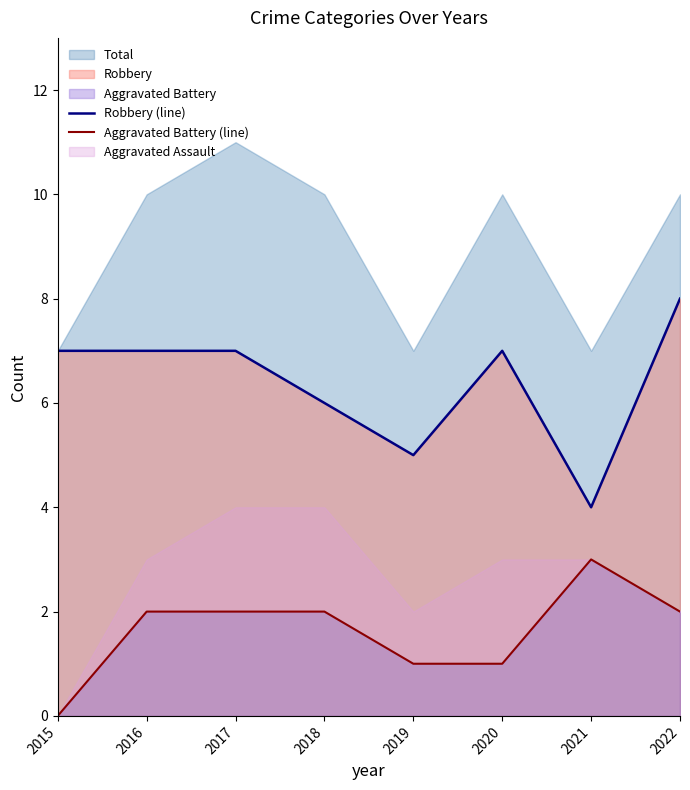

What is the sum of all Aggravated Battery (line) values?

13